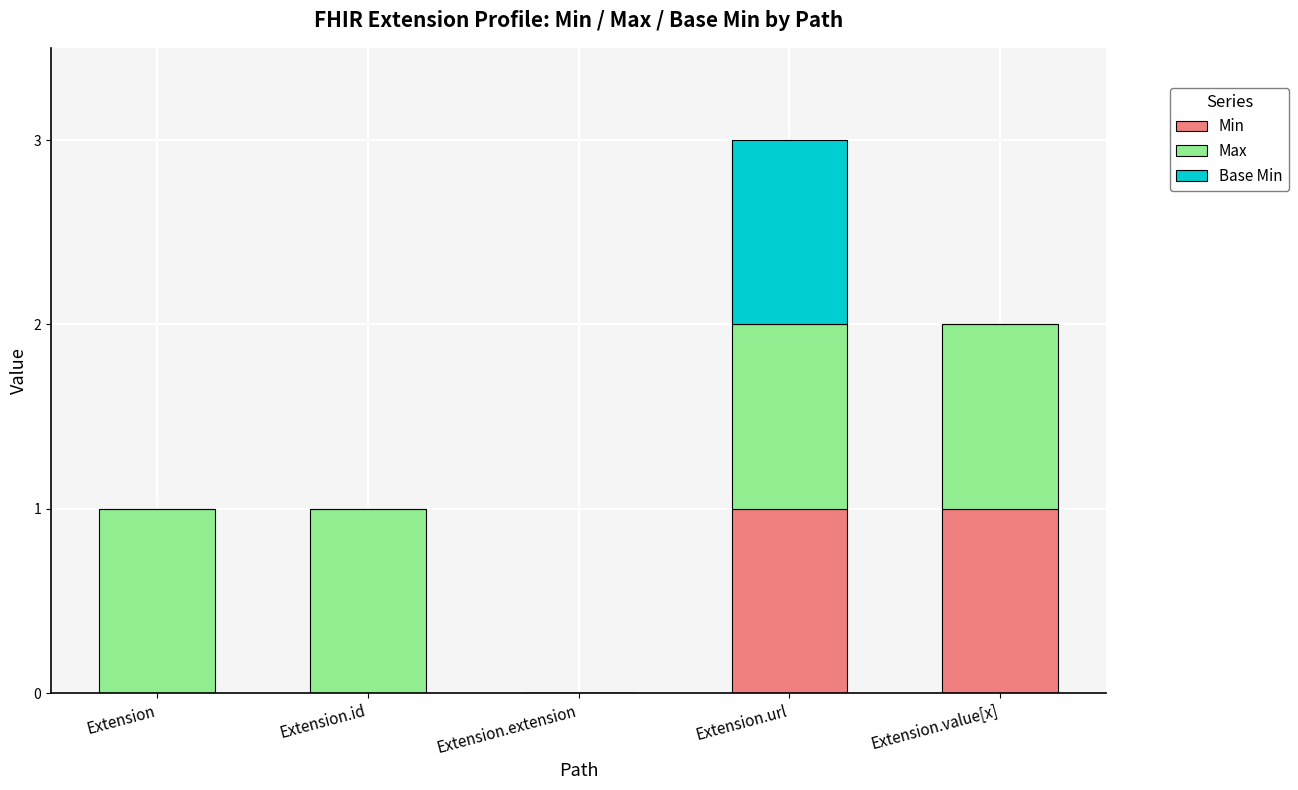

At which category is the sum across all series the highest?

Extension.url